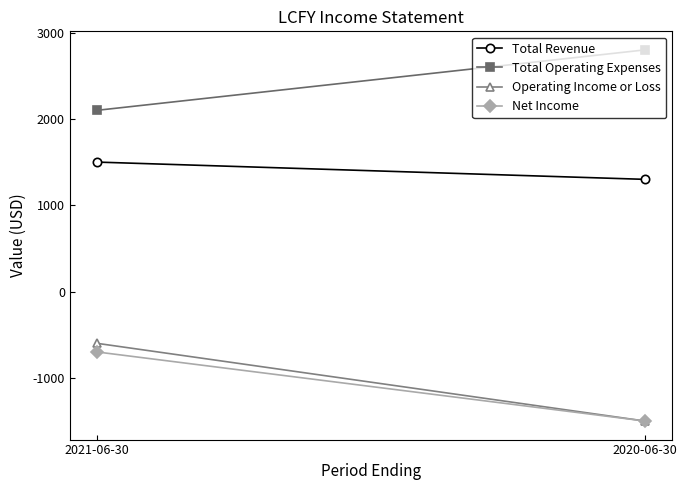

Reading left to right, list all the values displayed in this chart.

Total Revenue: 1500	1300
Total Operating Expenses: 2100	2800
Operating Income or Loss: -600	-1500
Net Income: -700	-1500